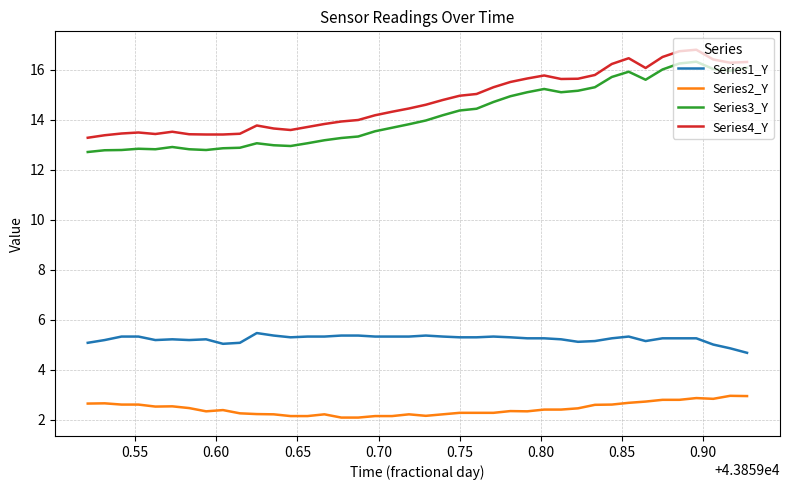

What is the minimum value shown in the chart?

2.1